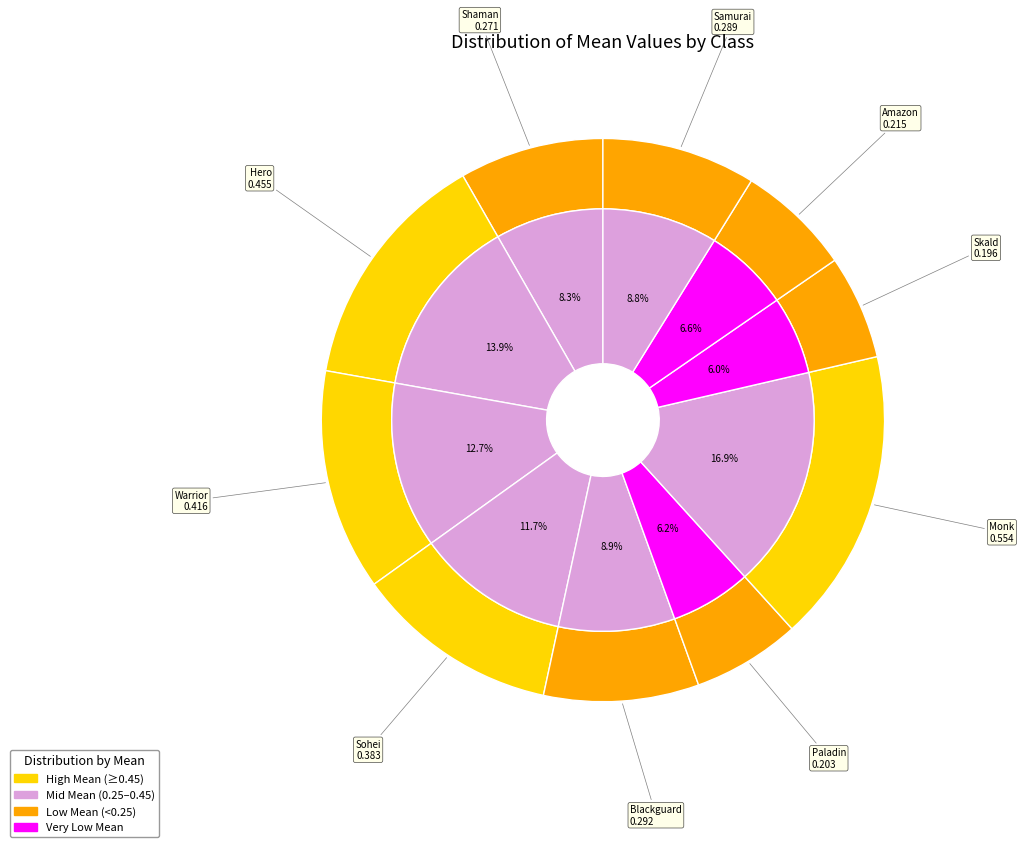

To the nearest percent, what percentage of the pie is Skald?

6%